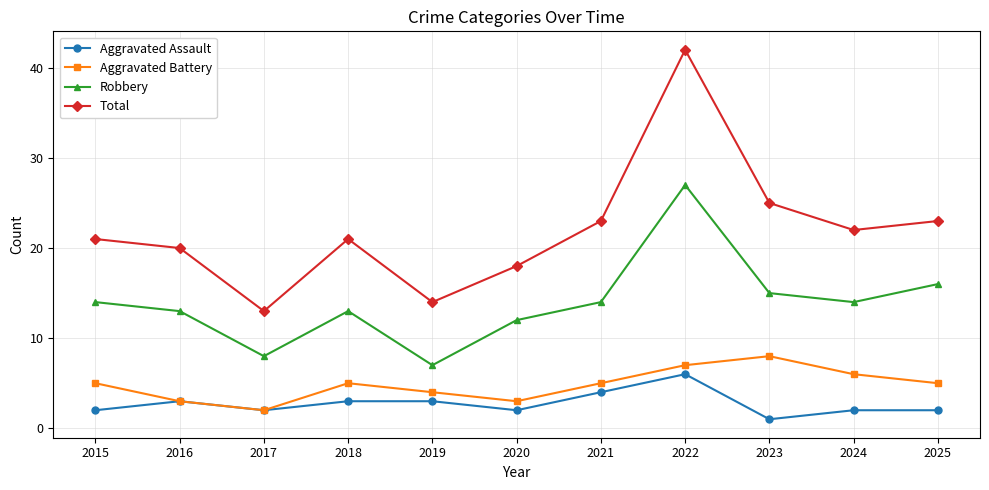

How many Aggravated Battery values are between 3 and 6?

8